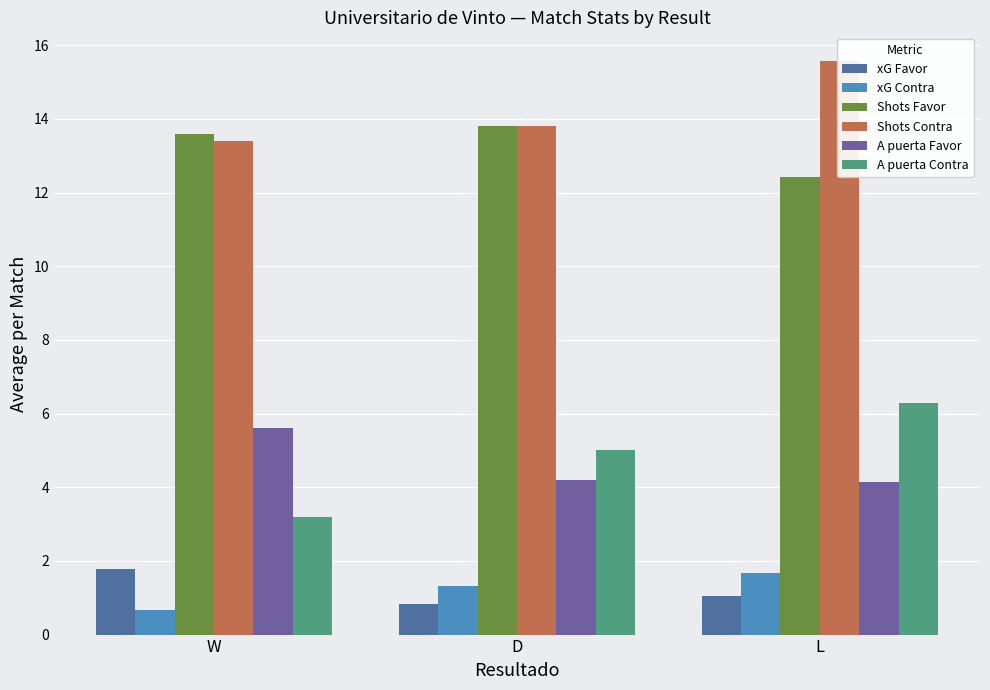

What is the difference between the highest and lowest values at L?

14.5